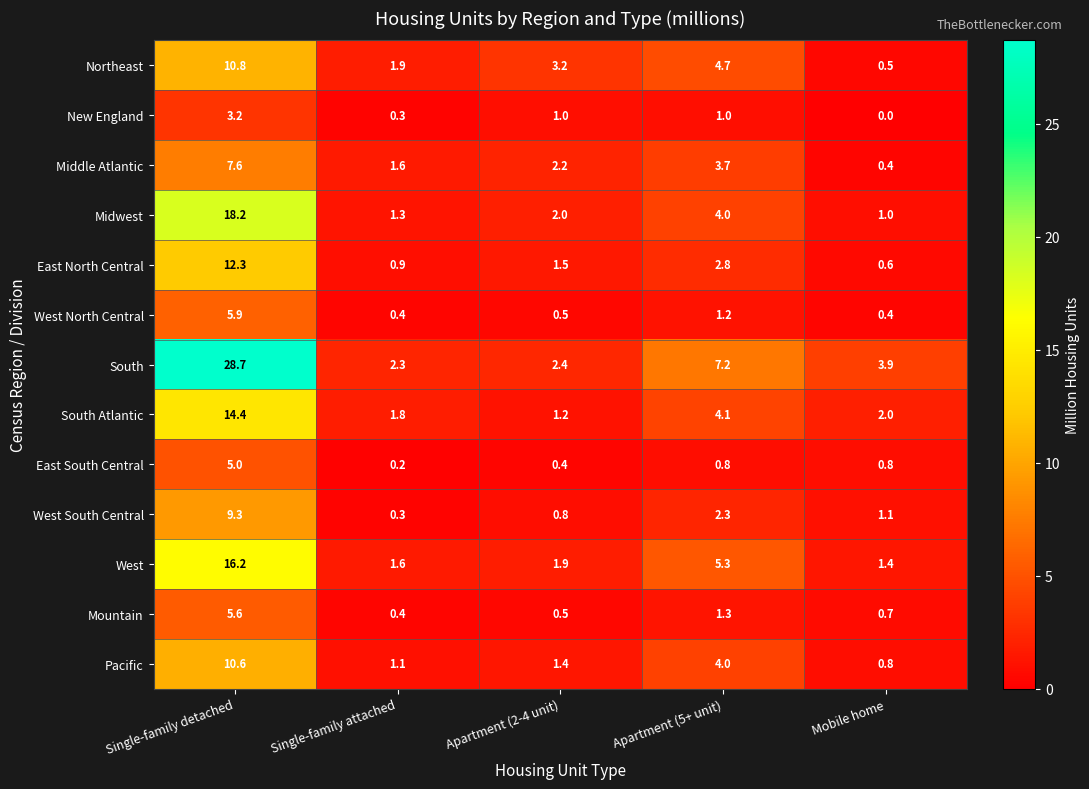

Where is South nearest to the value 15?

Apartment (5+ unit)